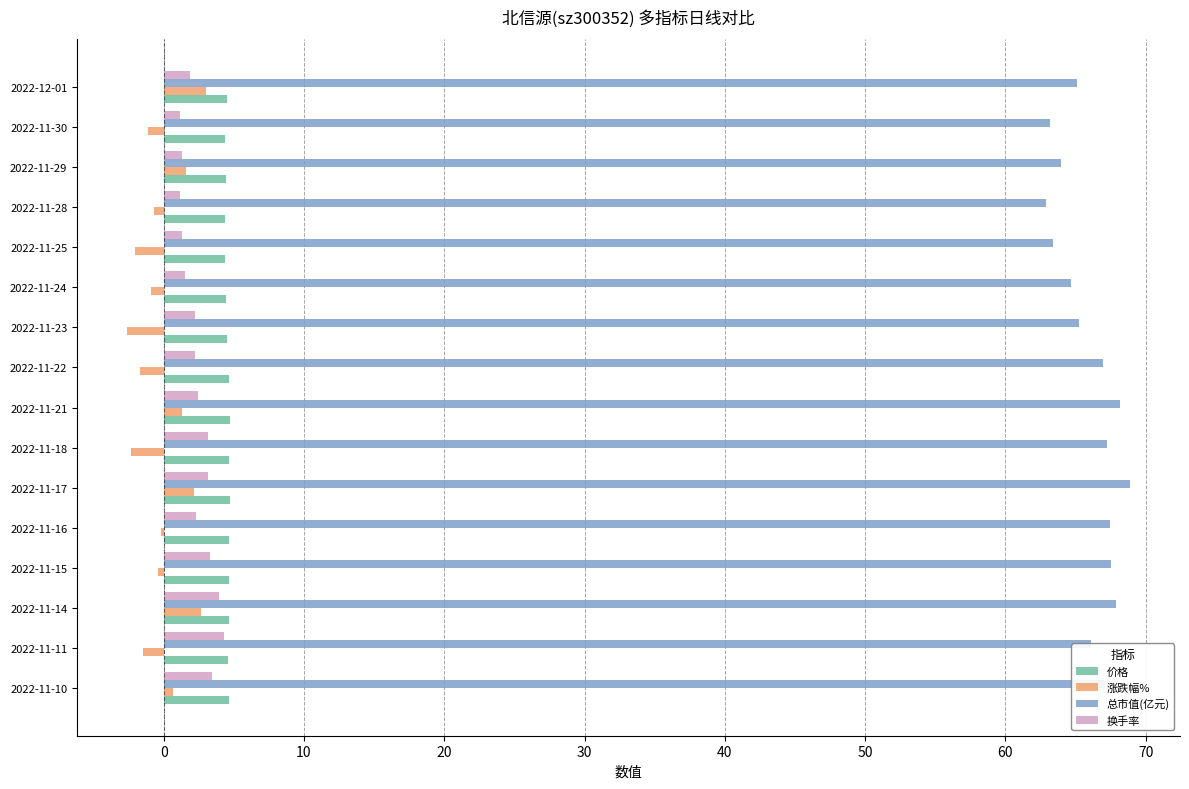

The 总市值(亿元) series shows 64.7 at 2022-11-24. True or false?

True